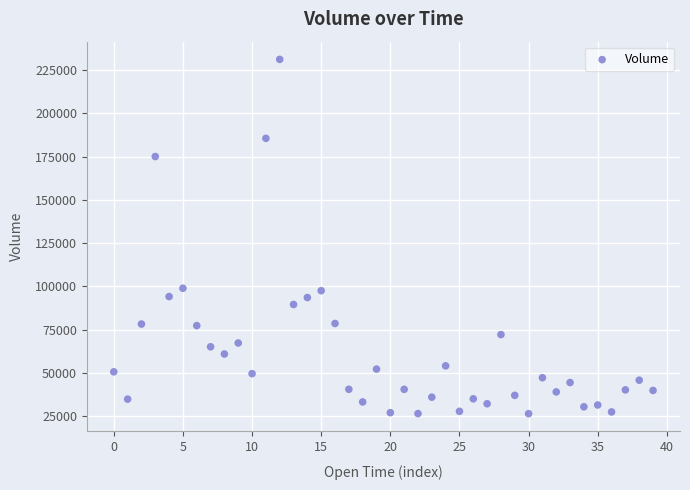

What is the range of Y values (max minus min)?

204512.8